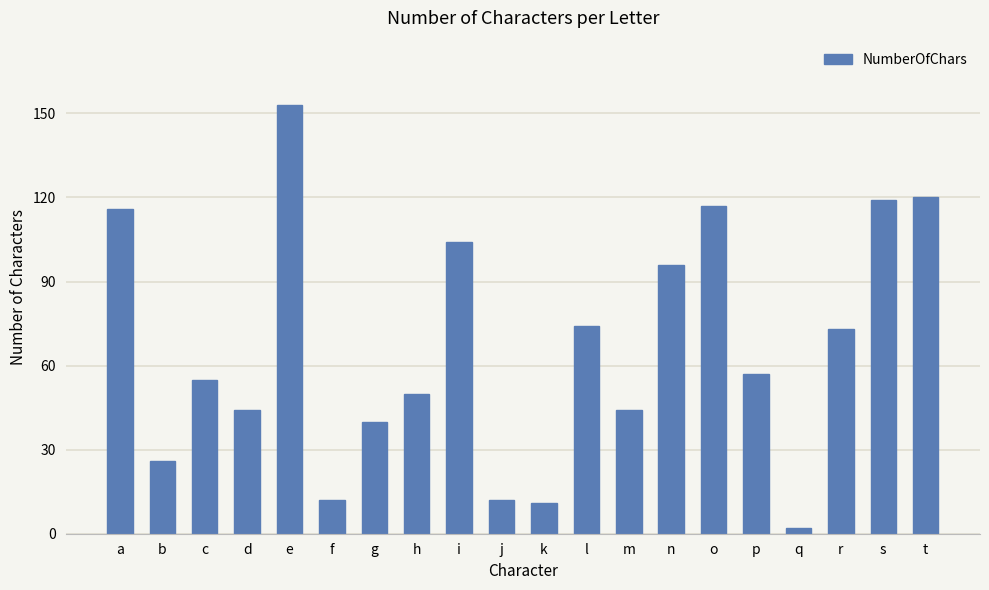

What is the difference between the values at l and c?

19